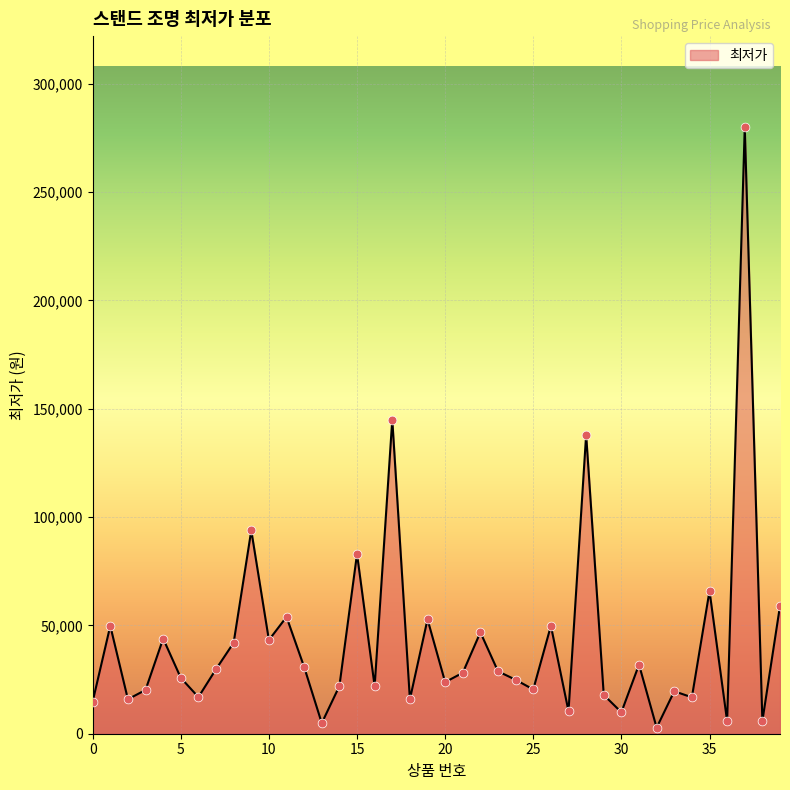

What is the greatest value displayed?

280000